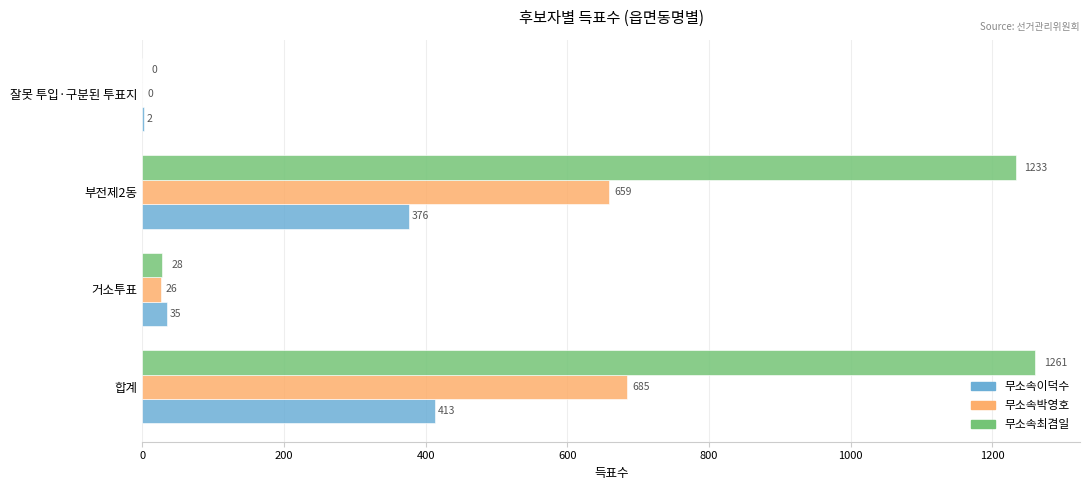

True or false: 무소속최겸일 has a value of 0 at 잘못 투입·구분된 투표지.

True